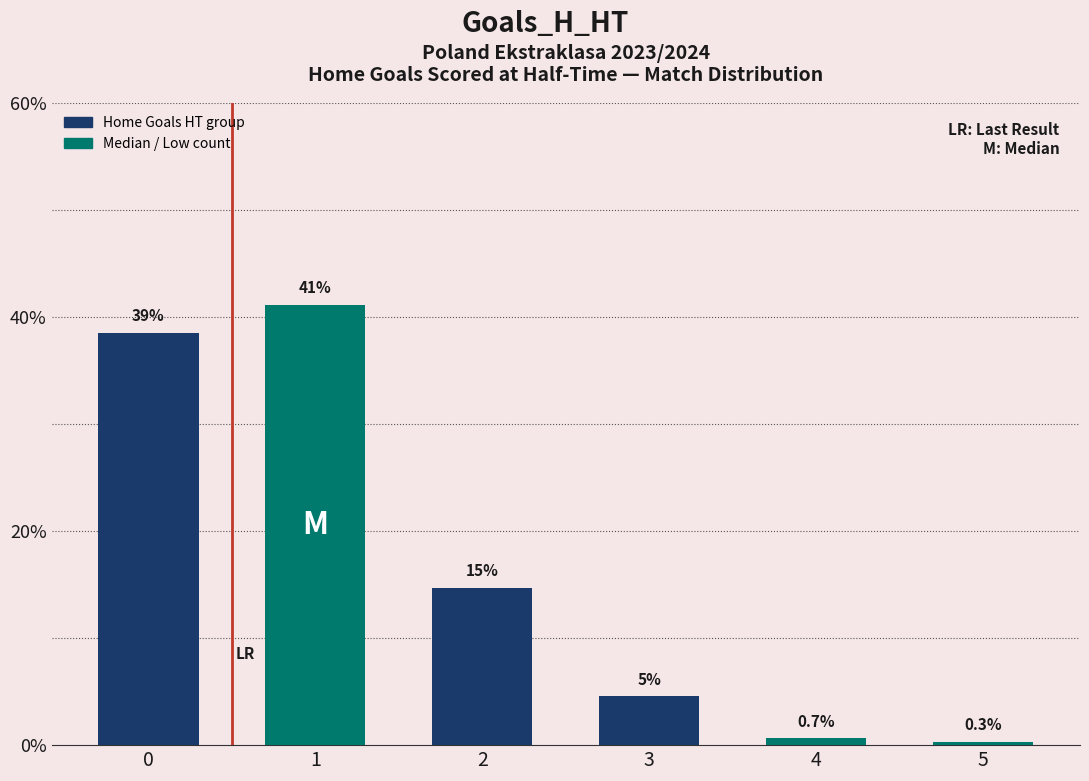

Read the value at 4.

0.7